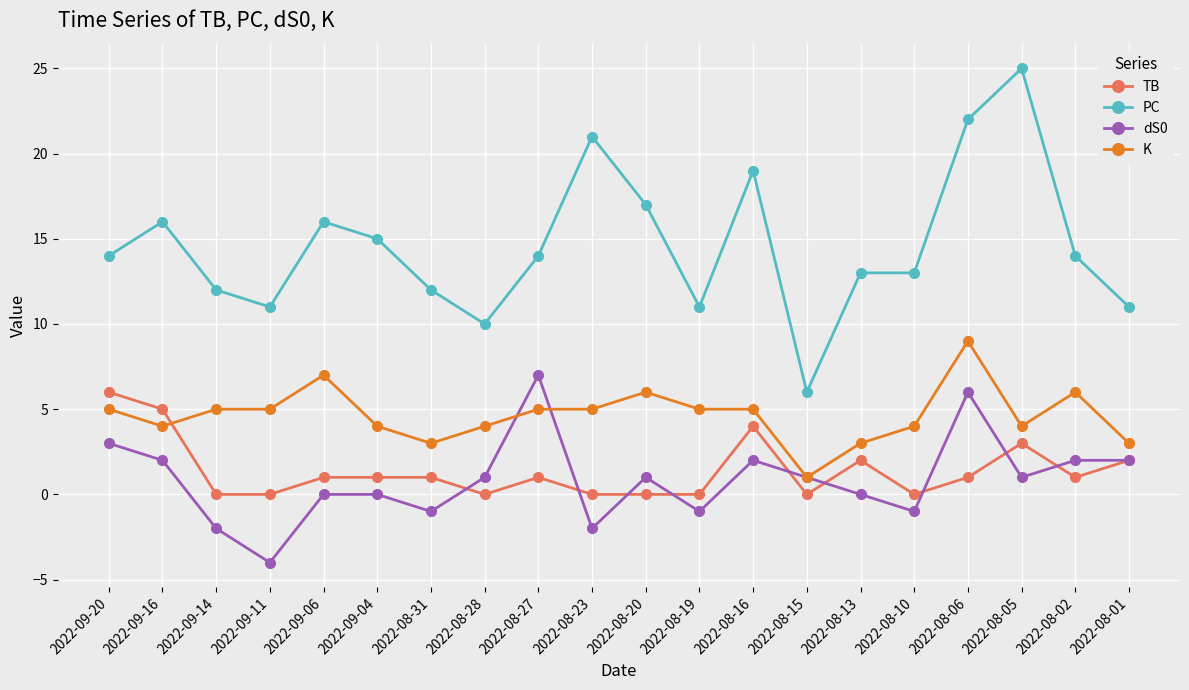

What is the label of the 6th point from the right?

2022-08-13